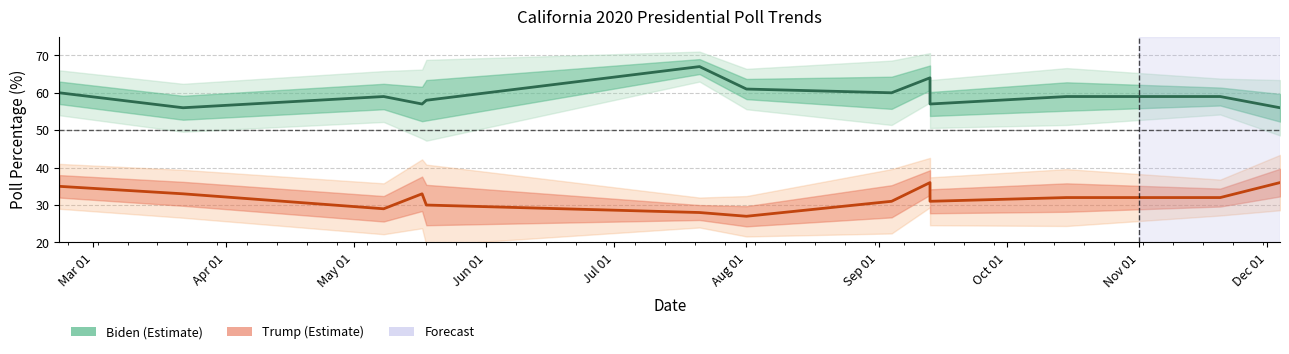

What is the total value across all series at 2020-05-08?

88